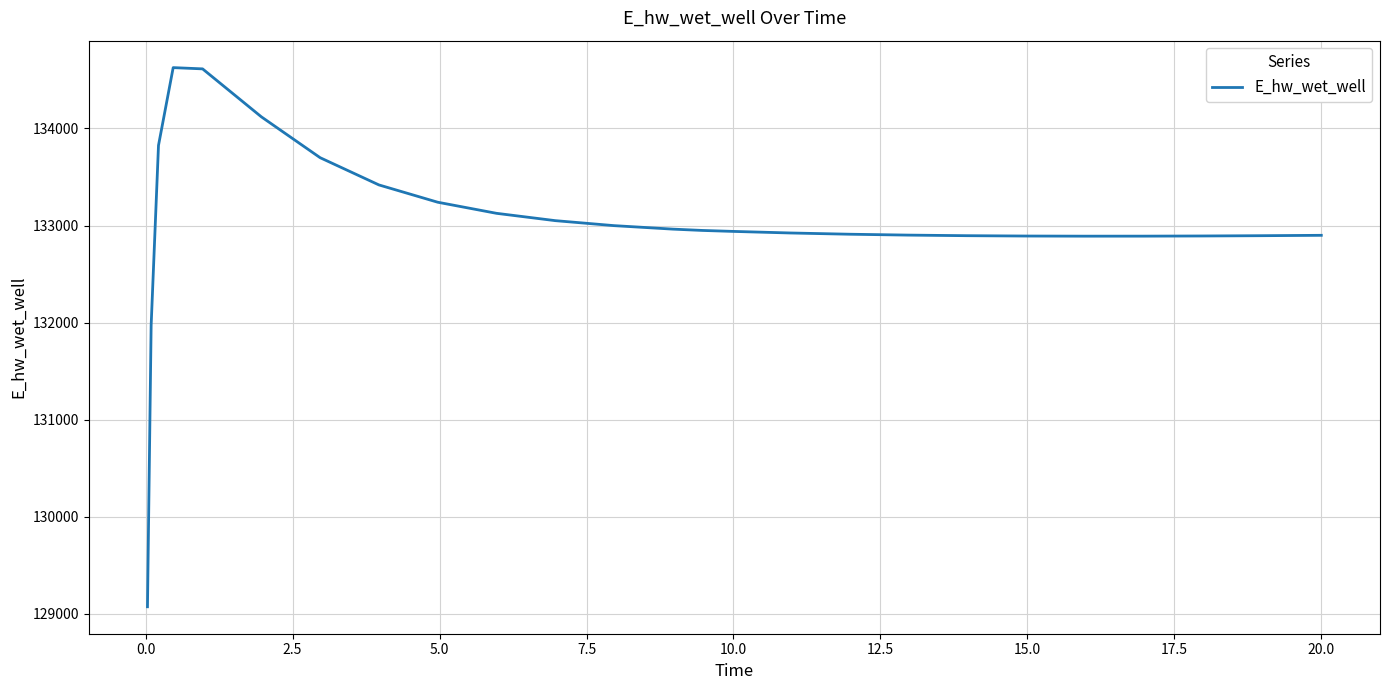

What is the greatest value displayed?

134627.3